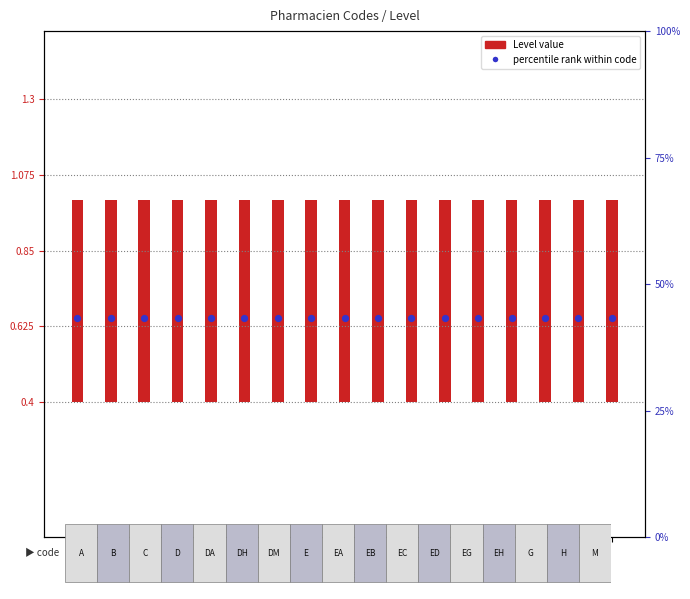

At which category is the sum across all series the highest?

A